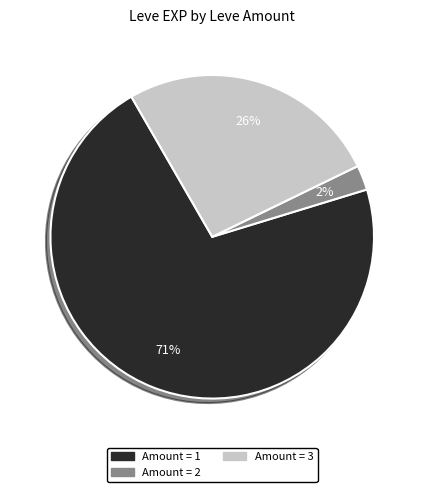

Does any single category account for the majority?

Yes